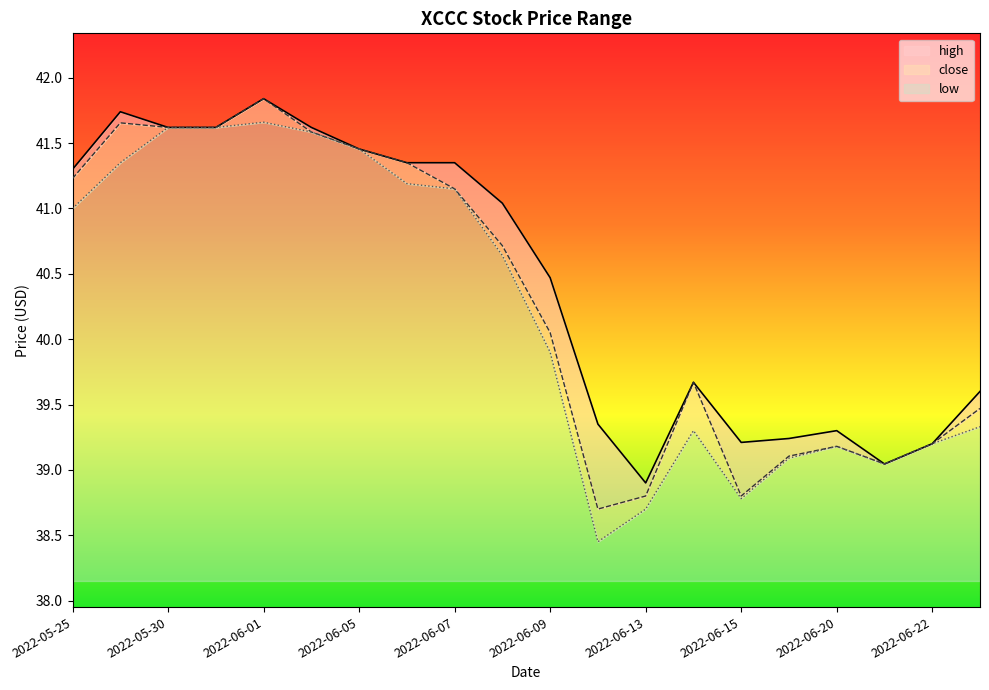

True or false: low and close intersect in this chart.

False